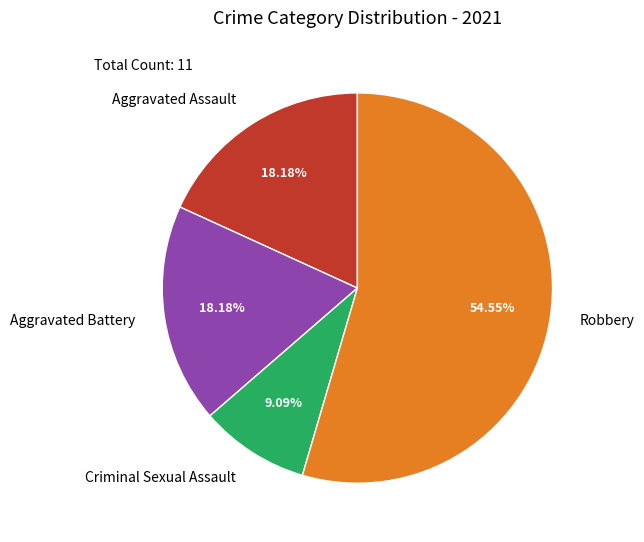

Count the number of slices in the pie.

4